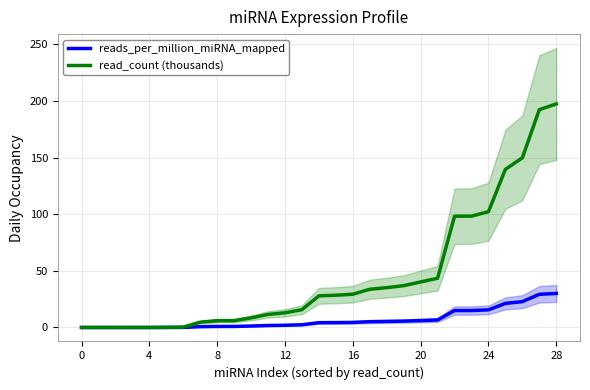

True or false: reads_per_million_miRNA_mapped and read_count (thousands) intersect in this chart.

False